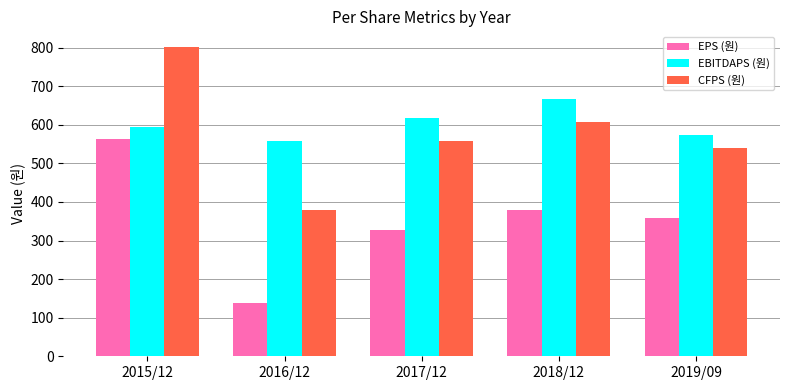

What is the sum of the EBITDAPS (원) values at 2018/12 and 2016/12?

1226